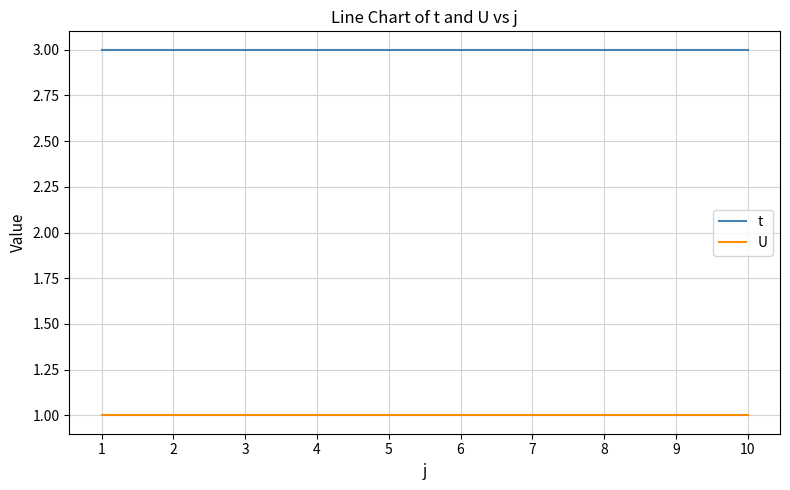

How many lines are shown in the chart?

2